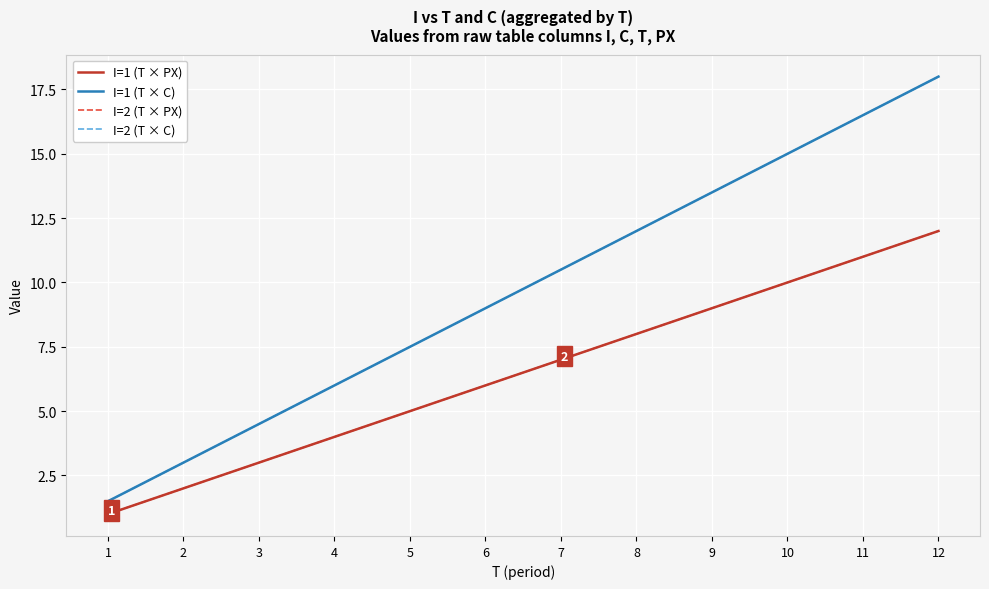

Is this an area chart (filled region under the line)?

No